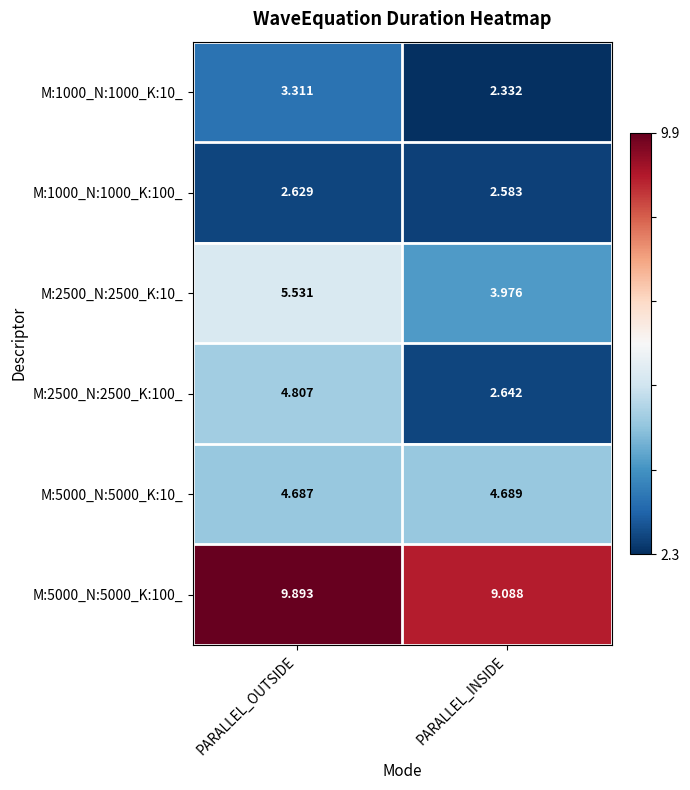

What is the total value across all series at PARALLEL_INSIDE?

25.3